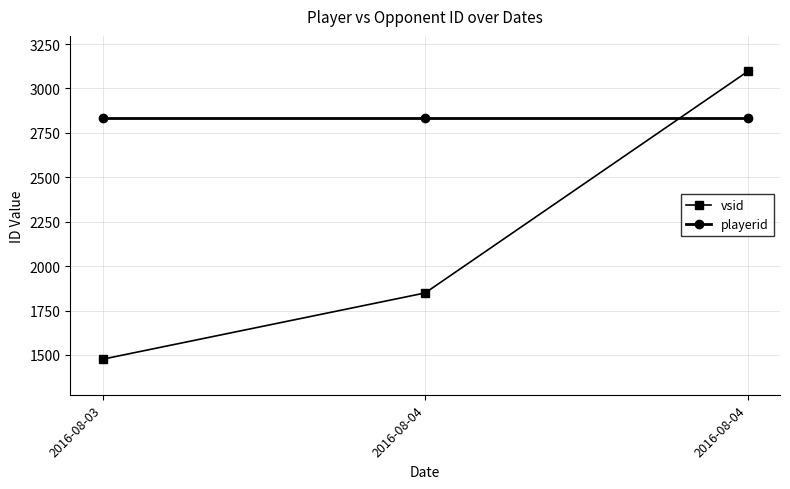

What are all the series names shown in the legend?

vsid, playerid